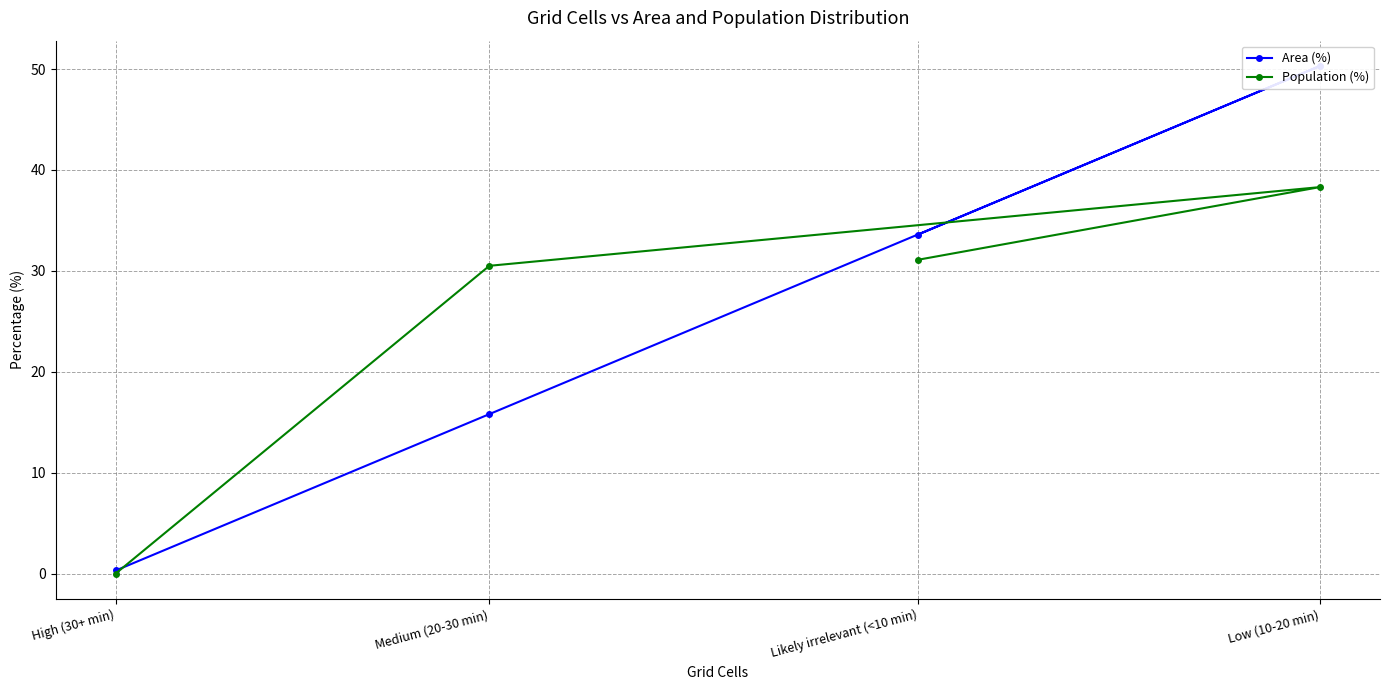

Count the number of data series in this chart.

2